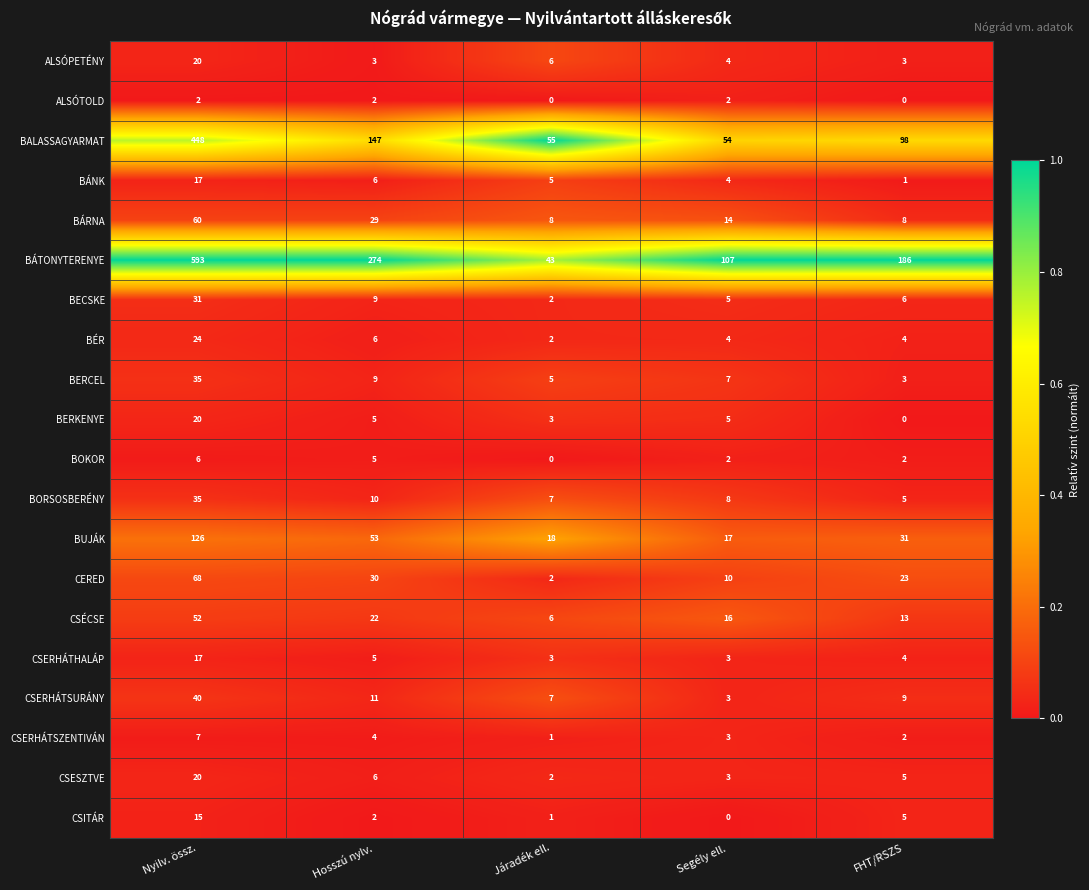

What is the difference between the highest and lowest values at Nyilv. össz.?

591